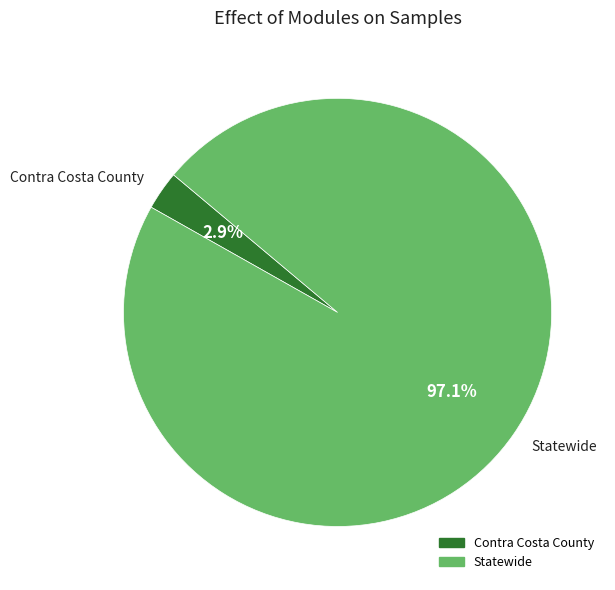

How many segments does this pie chart have?

2